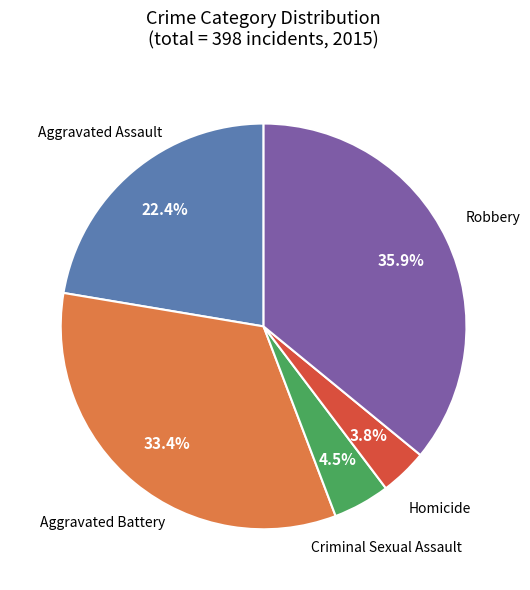

Do Aggravated Battery and Aggravated Assault together represent more than half of the pie?

Yes